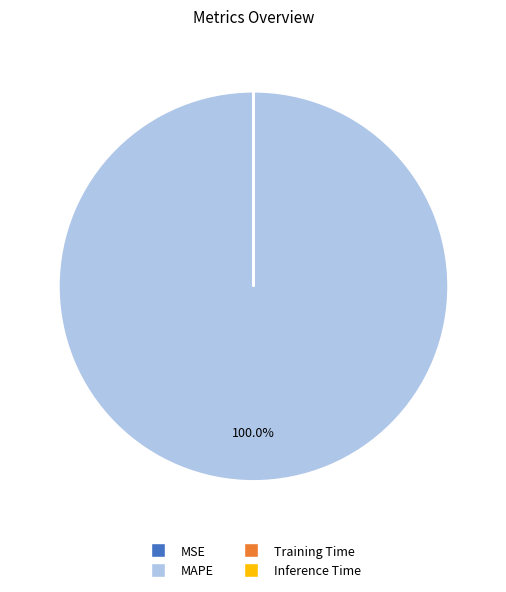

Which category has the biggest portion of the pie?

MAPE